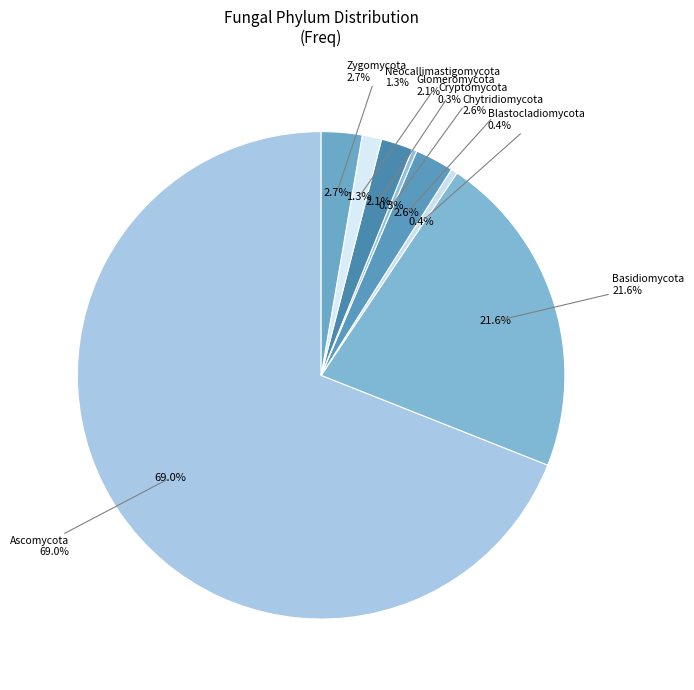

Is it true that Glomeromycota is 2% of the pie?

True